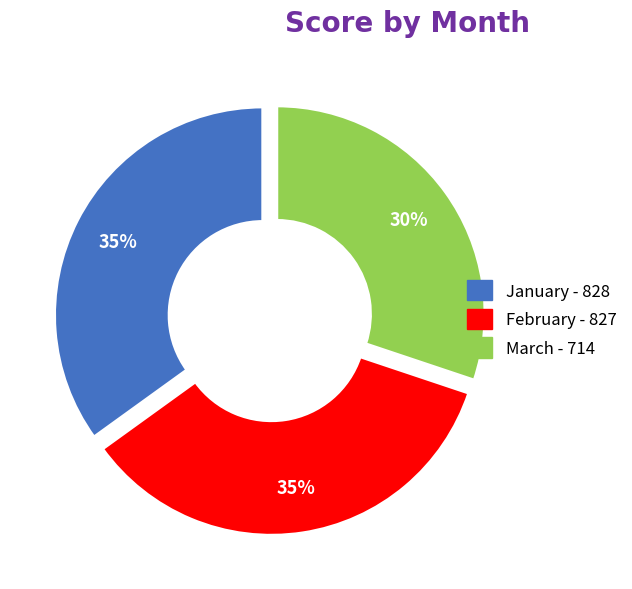

To the nearest percent, what is the difference between the March and February slice percentages?

5%